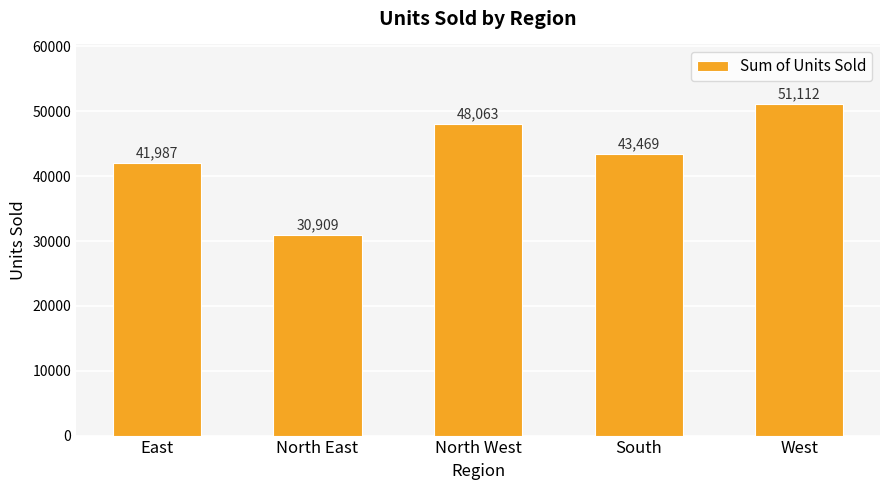

Rank the categories by value from lowest to highest.

North East, East, South, North West, West